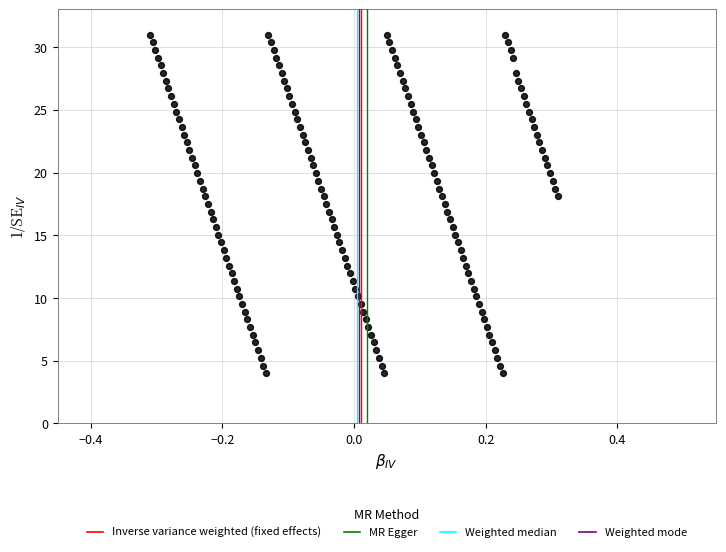

What is the range of X values (max minus min)?

0.6